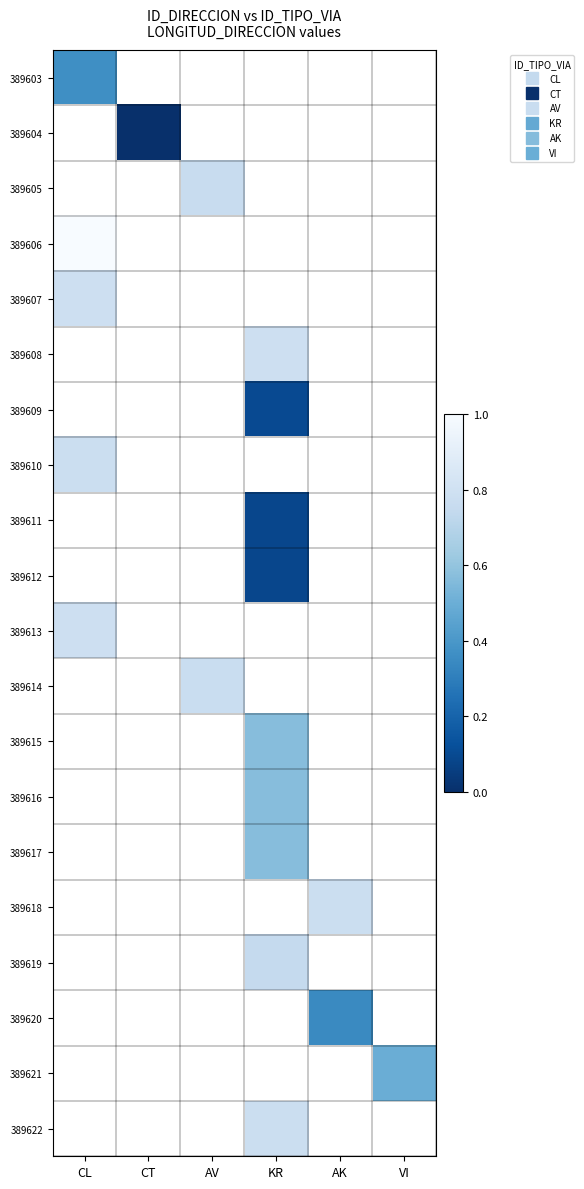

List the series in order of their overall mean, lowest first.

389603, 389604, 389605, 389606, 389607, 389608, 389609, 389610, 389611, 389612, 389613, 389614, 389615, 389616, 389617, 389618, 389619, 389620, 389621, 389622